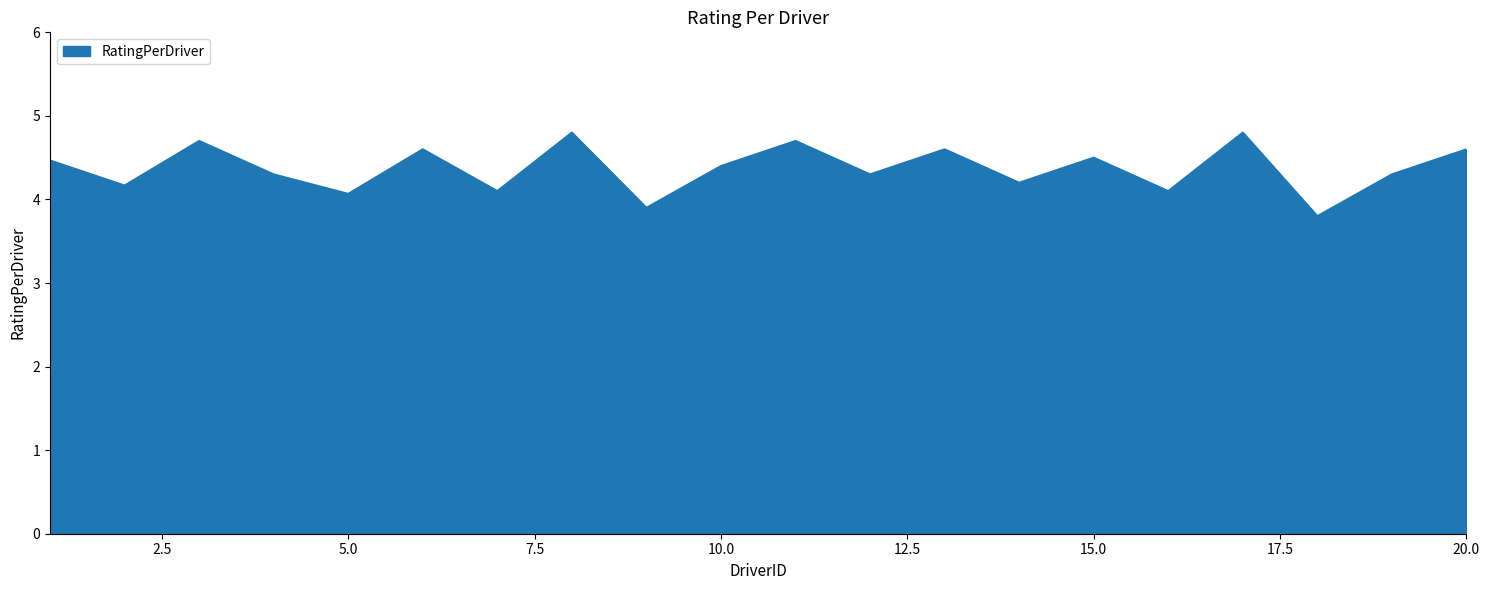

What is the minimum value shown in the chart?

3.8